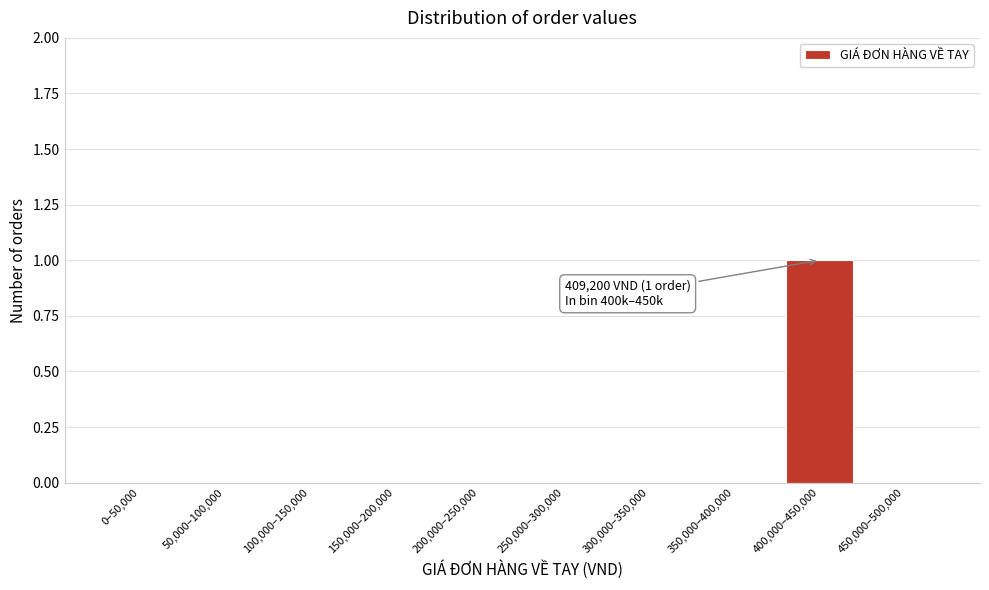

Reading left to right, extract all data points from this chart.

0–50,000=0	50,000–100,000=0	100,000–150,000=0	150,000–200,000=0	200,000–250,000=0	250,000–300,000=0	300,000–350,000=0	350,000–400,000=0	400,000–450,000=1	450,000–500,000=0